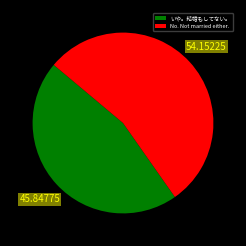

Which slice is the smallest?

いや。結婚もしてない。